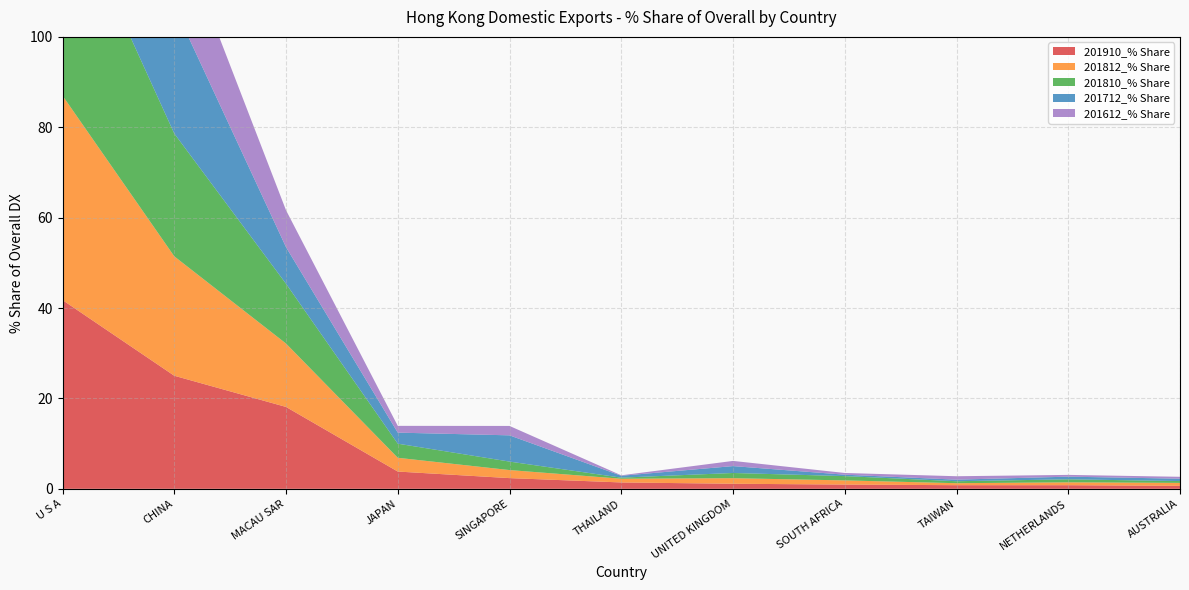

Reading left to right, extract all data points from this chart.

201910_% Share: U S A=41.8	CHINA=25.0	MACAU SAR=18.1	JAPAN=3.8	SINGAPORE=2.4	THAILAND=1.4	UNITED KINGDOM=1.1	SOUTH AFRICA=0.9	TAIWAN=0.8	NETHERLANDS=0.8	AUSTRALIA=0.7
201812_% Share: U S A=45.2	CHINA=26.4	MACAU SAR=14.0	JAPAN=3.0	SINGAPORE=1.8	THAILAND=0.8	UNITED KINGDOM=1.2	SOUTH AFRICA=0.9	TAIWAN=0.4	NETHERLANDS=0.6	AUSTRALIA=0.7
201810_% Share: U S A=46.0	CHINA=27.2	MACAU SAR=13.2	JAPAN=3.1	SINGAPORE=1.9	THAILAND=0.2	UNITED KINGDOM=1.2	SOUTH AFRICA=1.0	TAIWAN=0.4	NETHERLANDS=0.7	AUSTRALIA=0.4
201712_% Share: U S A=44.8	CHINA=28.1	MACAU SAR=8.1	JAPAN=2.4	SINGAPORE=5.8	THAILAND=0.4	UNITED KINGDOM=1.5	SOUTH AFRICA=0.3	TAIWAN=0.3	NETHERLANDS=0.6	AUSTRALIA=0.5
201612_% Share: U S A=48.9	CHINA=19.0	MACAU SAR=8.2	JAPAN=1.5	SINGAPORE=2.1	THAILAND=0.1	UNITED KINGDOM=1.1	SOUTH AFRICA=0.4	TAIWAN=0.8	NETHERLANDS=0.4	AUSTRALIA=0.4